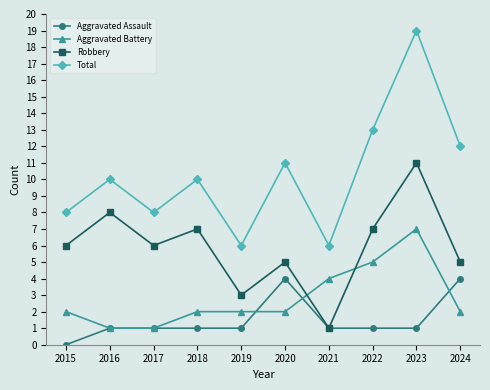

Is it true that Aggravated Assault equals 2 at 2024?

False